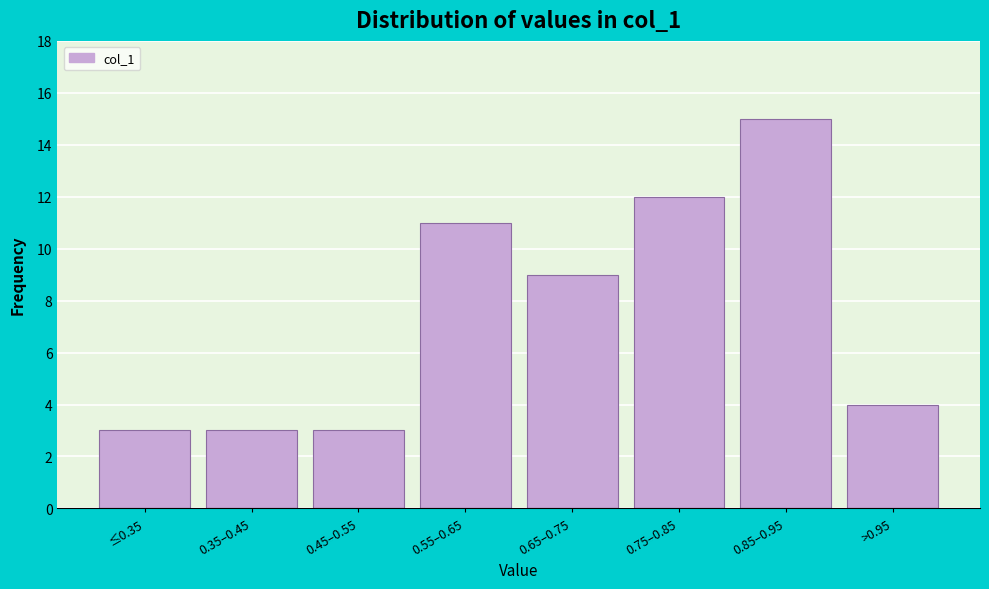

Reading right to left, list all the values displayed in this chart.

4	15	12	9	11	3	3	3